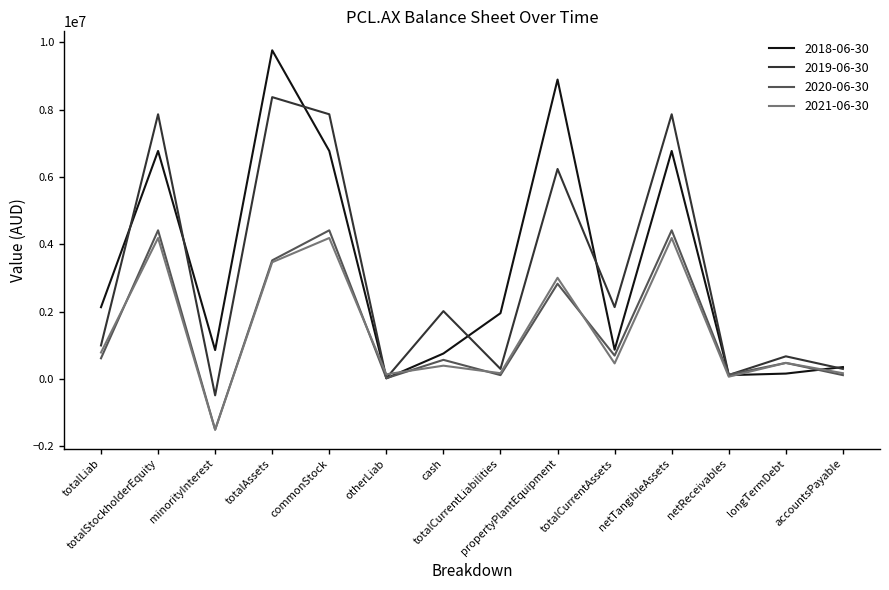

What is the minimum value for 2018-06-30?

17935